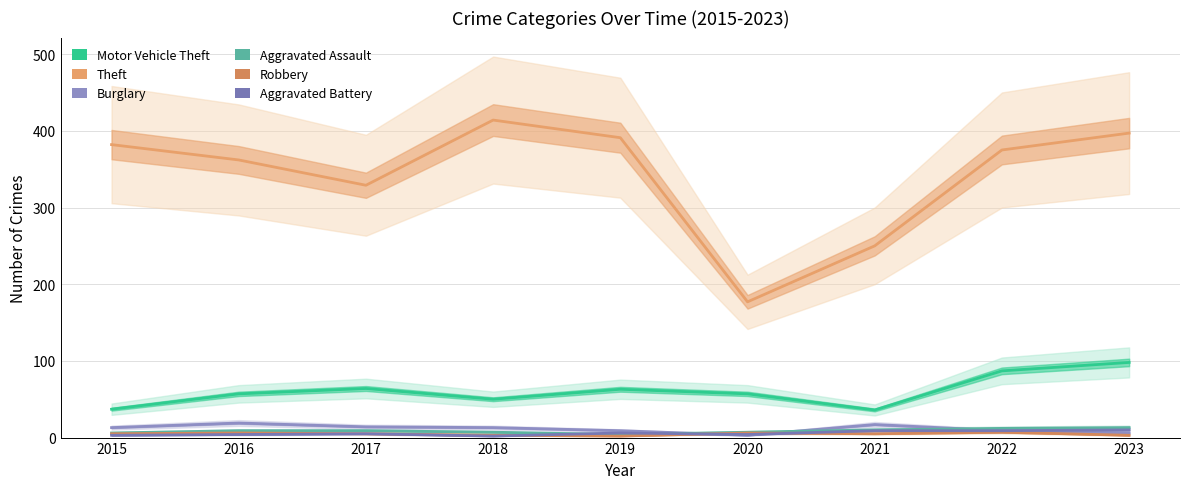

Is the value of Theft at 2023 greater than the value of Aggravated Battery at 2016?

Yes